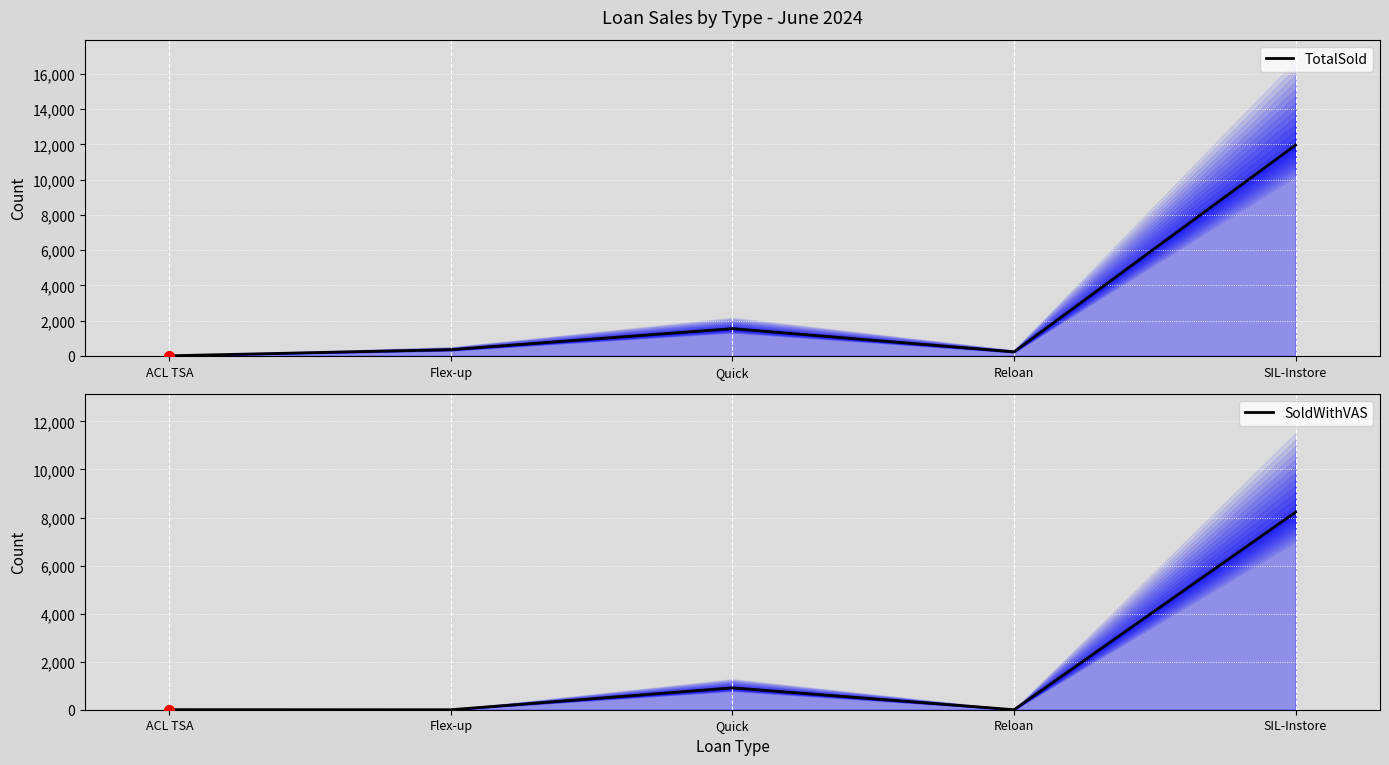

Reading left to right, list all the values displayed in this chart.

TotalSold: ACL TSA=3	Flex-up=351	Quick=1544	Reloan=226	SIL-Instore=11966
SoldWithVAS: ACL TSA=2	Flex-up=0	Quick=910	Reloan=0	SIL-Instore=8224